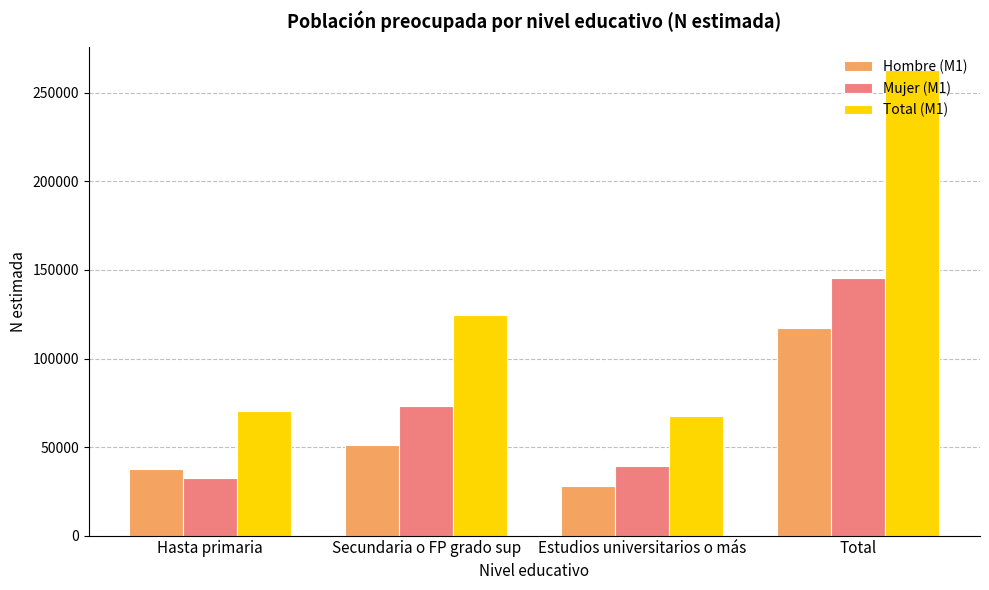

What is the sum of the Total (M1) values at Estudios universitarios o más and Hasta primaria?

138069